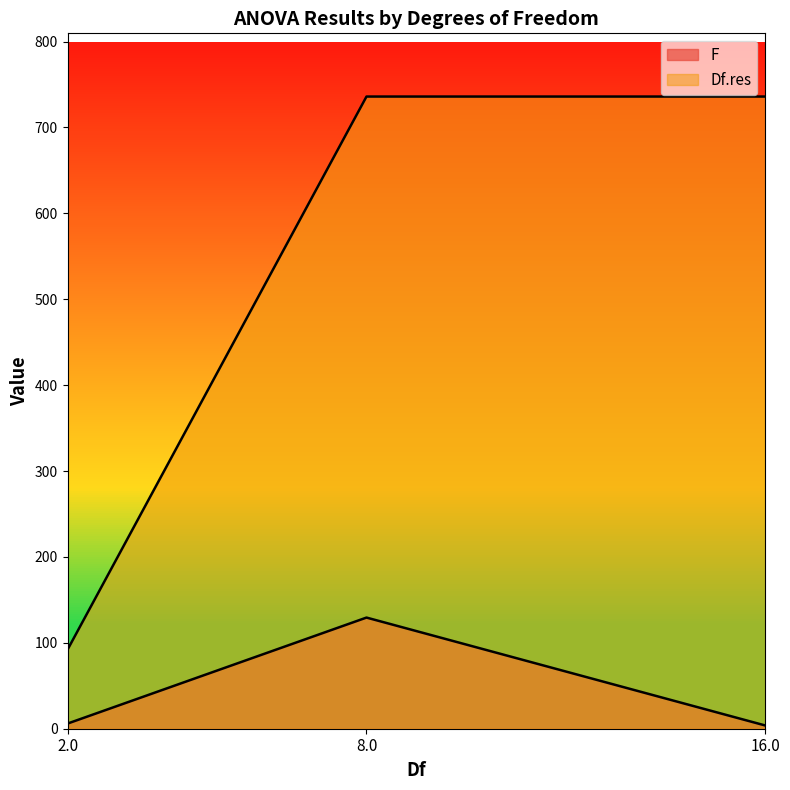

What is the value of the F point at the 3rd from the left?

3.8